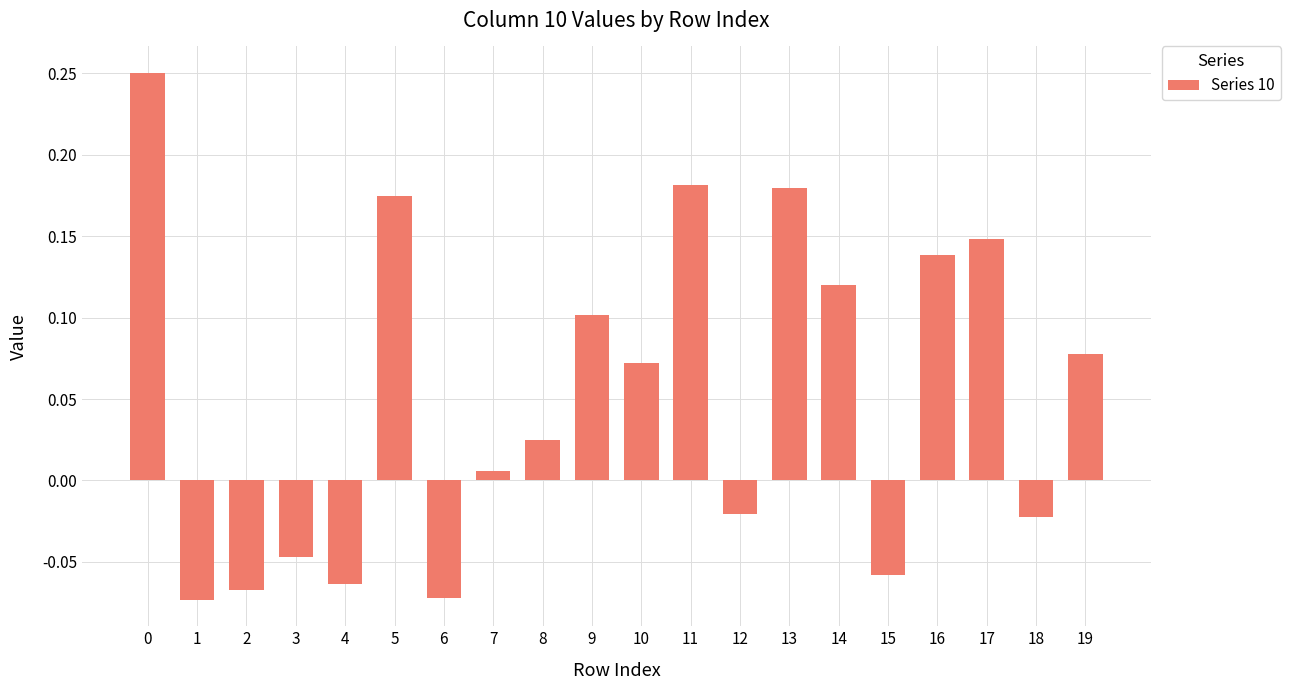

Does the chart contain stacked bars?

No